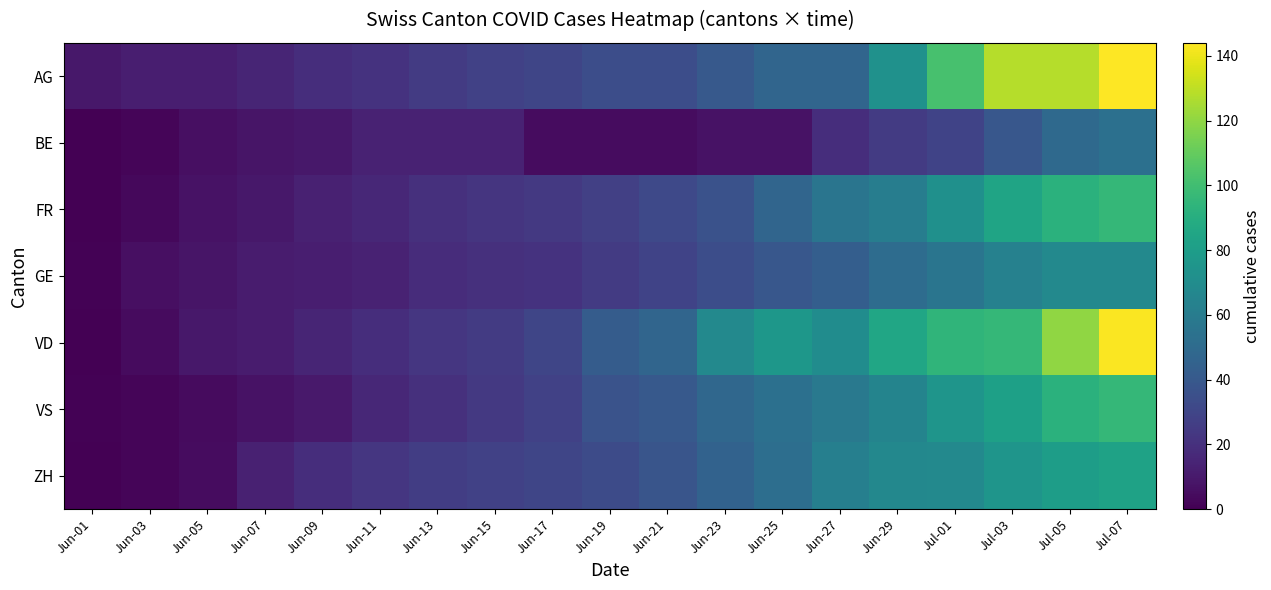

At which category does the chart reach its peak across all series?

Jul-07